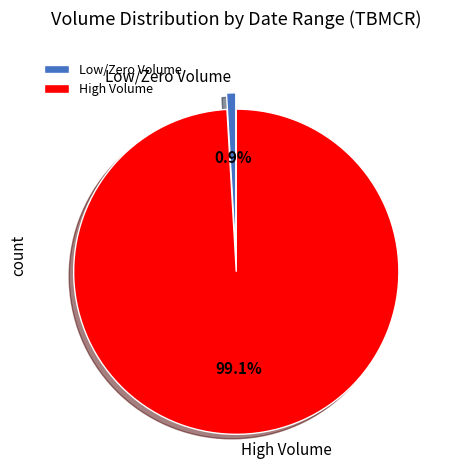

To the nearest percent, what is the average slice percentage?

50%